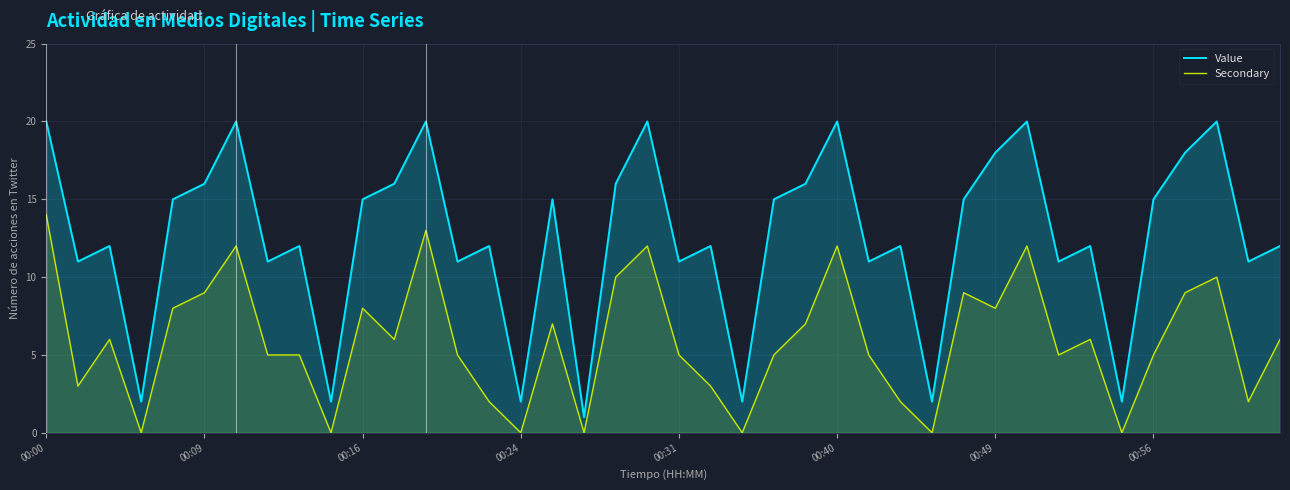

What is the lowest value of the Value series?

1